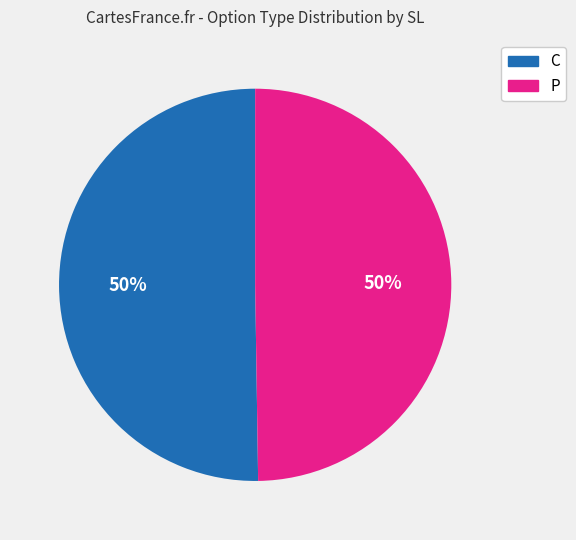

How many segments does this pie chart have?

2